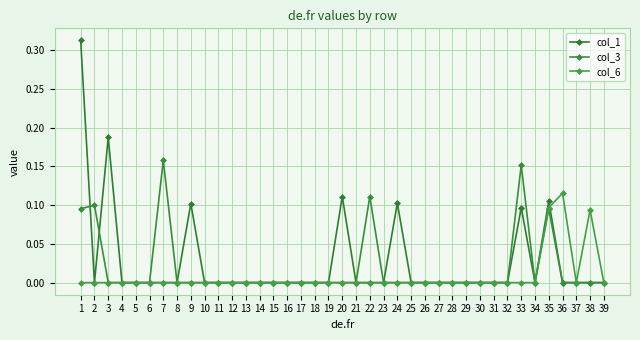

The col_1 series shows 0.1 at 25. True or false?

False